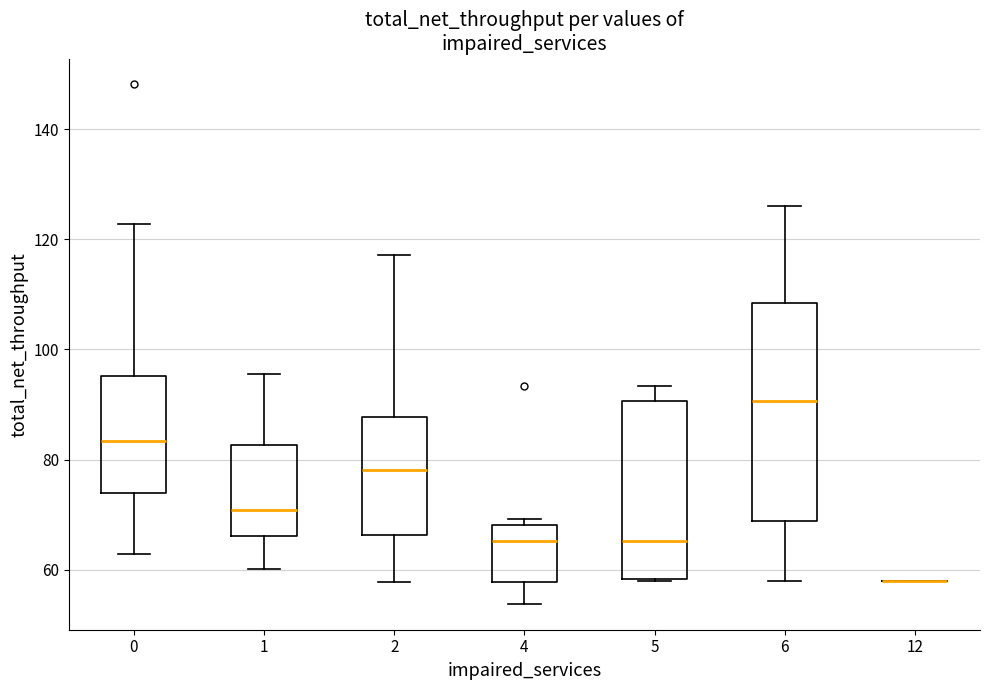

Where does the median line of the box at x = 0 sit on the y-axis? The values are not printed on the chart, so give them approximately, as read against the axis.

84